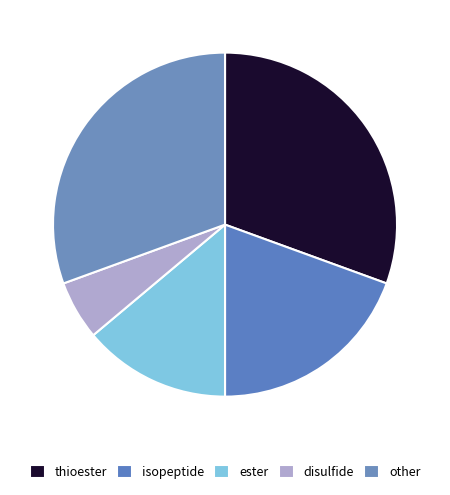

Count the number of slices in the pie.

5